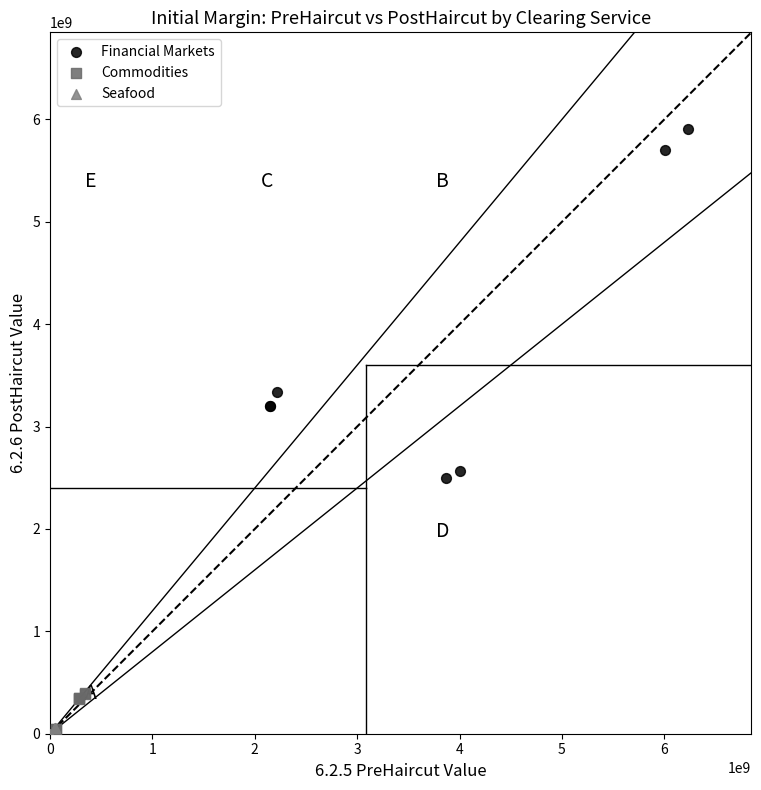

Which series has the widest spread of Y values?

Financial Markets